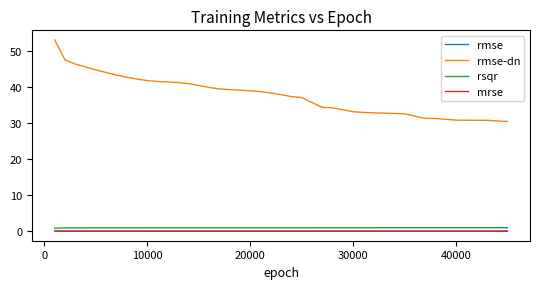

Which series has the largest range (max minus min)?

rmse-dn